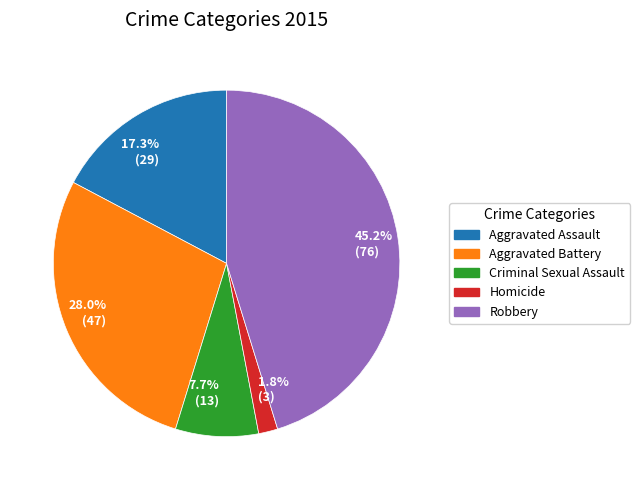

Rank the categories by value from lowest to highest.

1.8% (3), 7.7% (13), 17.3% (29), 28.0% (47), 45.2% (76)